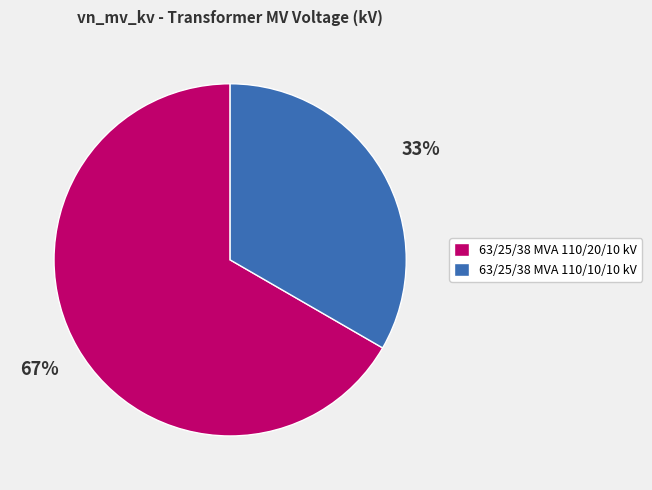

To the nearest percent, what percentage of the pie is 63/25/38 MVA 110/20/10 kV?

67%